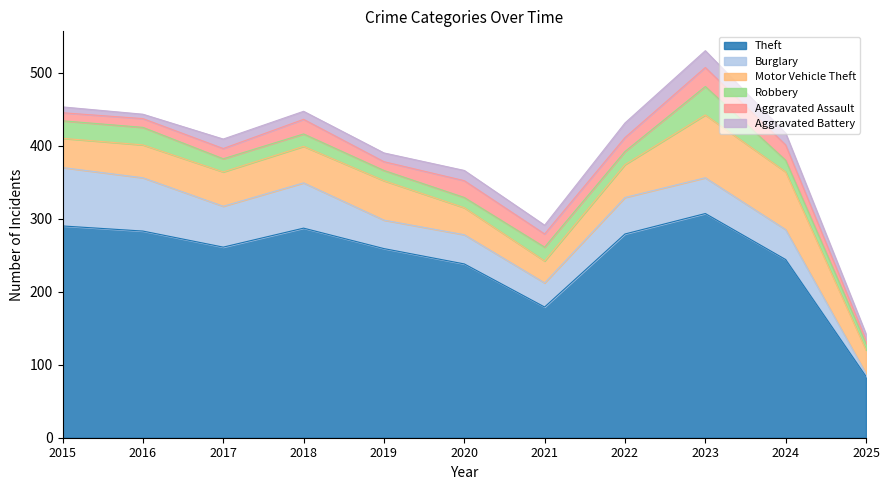

What is the minimum value shown in the chart?

4